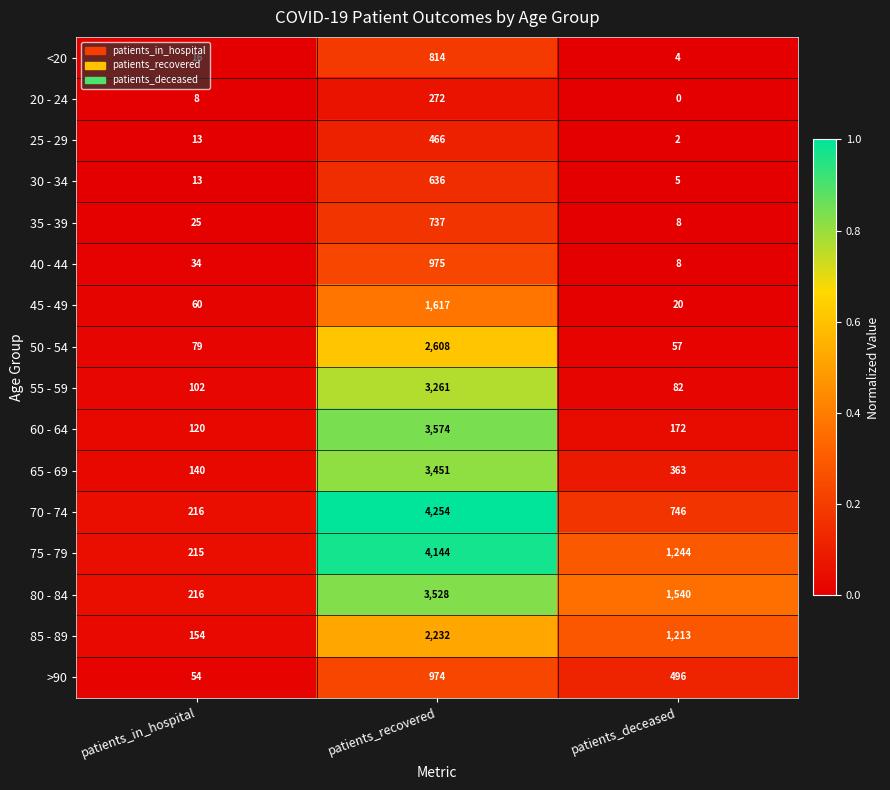

At which label is 65 - 69 closest to 1795?

patients_deceased